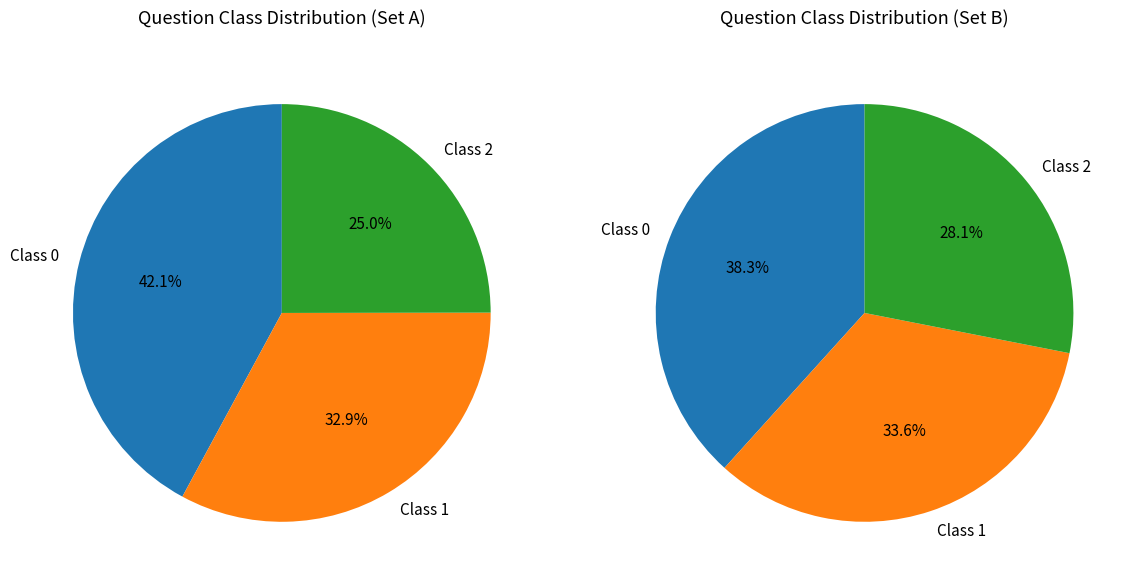

The Class 2 slice represents 32% of the pie. True or false?

False